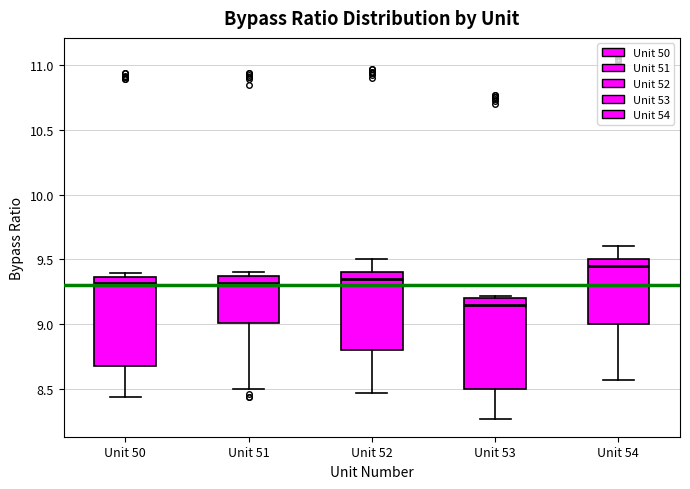

Which box's median line is the highest?

Unit 54